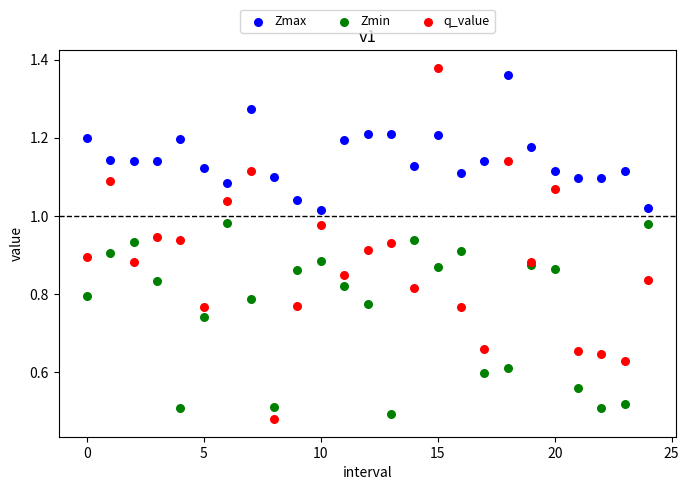

Which series has the largest Y range (max minus min)?

q_value